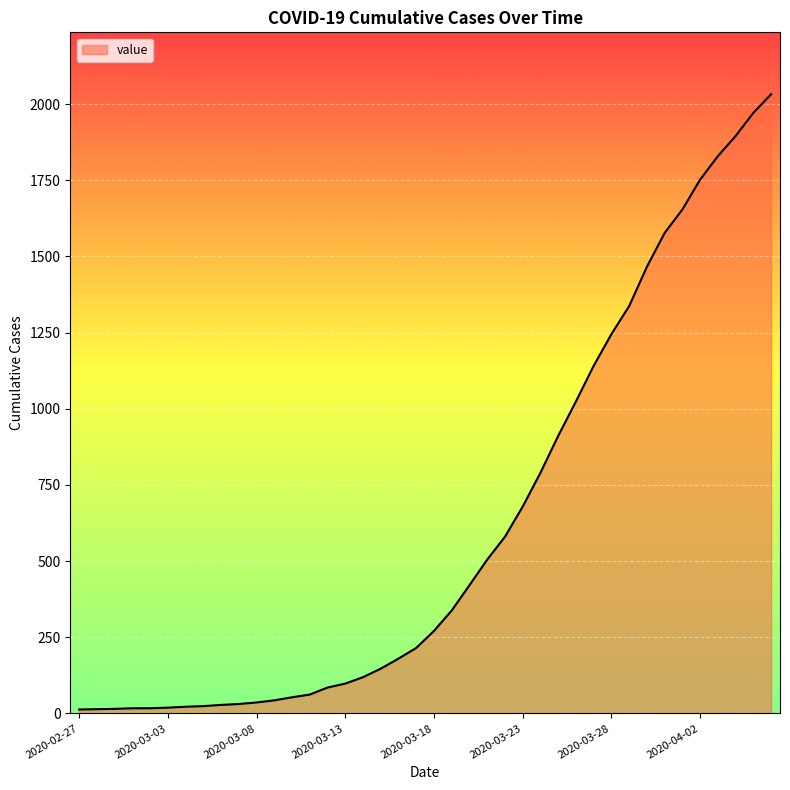

Reading right to left, list all the values displayed in this chart.

2020-04-06=2032	2020-04-05=1971	2020-04-04=1895	2020-04-03=1829	2020-04-02=1752	2020-04-01=1654	2020-03-31=1577	2020-03-30=1466	2020-03-29=1337	2020-03-28=1245	2020-03-27=1141	2020-03-26=1024	2020-03-25=911	2020-03-24=790	2020-03-23=679	2020-03-22=580	2020-03-21=505	2020-03-20=421	2020-03-19=338	2020-03-18=271	2020-03-17=215	2020-03-16=180	2020-03-15=147	2020-03-14=119	2020-03-13=98	2020-03-12=85	2020-03-11=62	2020-03-10=53	2020-03-09=43	2020-03-08=36	2020-03-07=31	2020-03-06=28	2020-03-05=24	2020-03-04=22	2020-03-03=19	2020-03-02=17	2020-03-01=17	2020-02-29=15	2020-02-28=14	2020-02-27=13